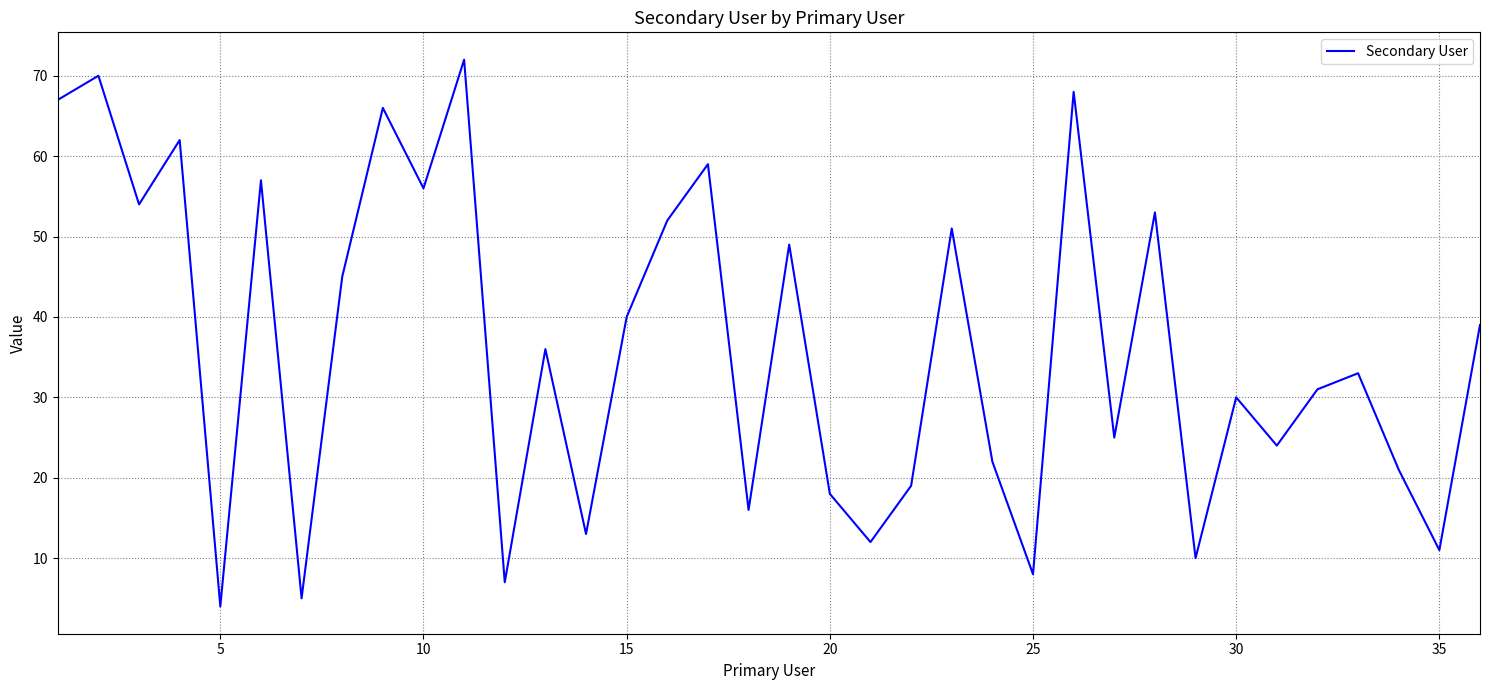

What is the smallest value displayed?

4